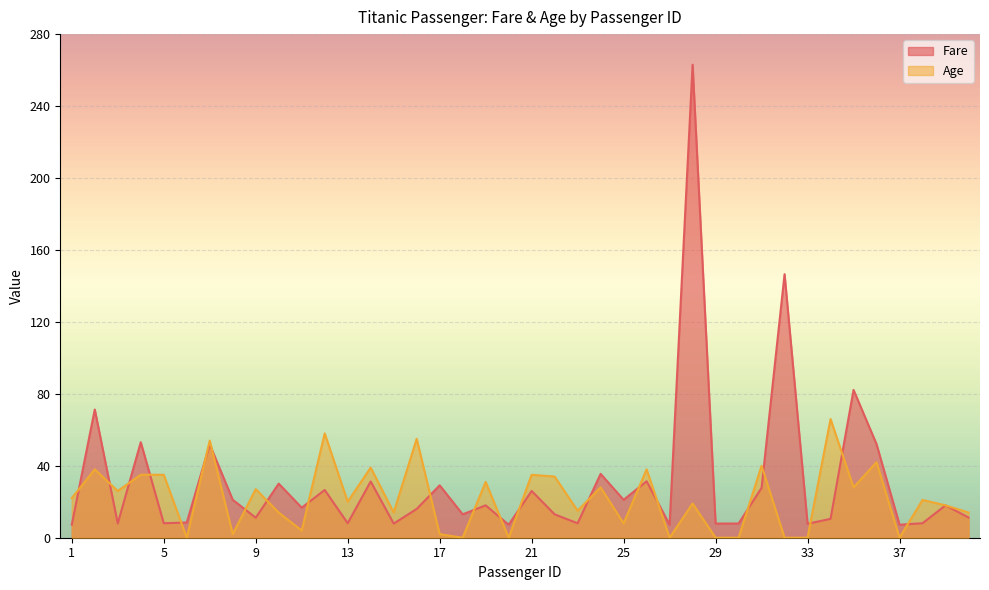

How many lines are shown in the chart?

2